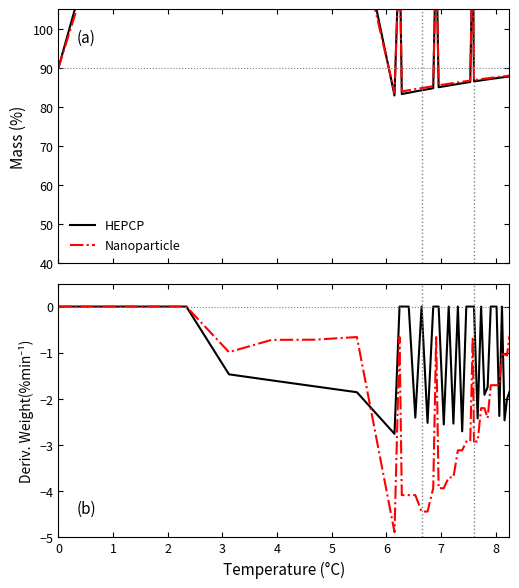

What are all the series names shown in the legend?

HEPCP, Nanoparticle